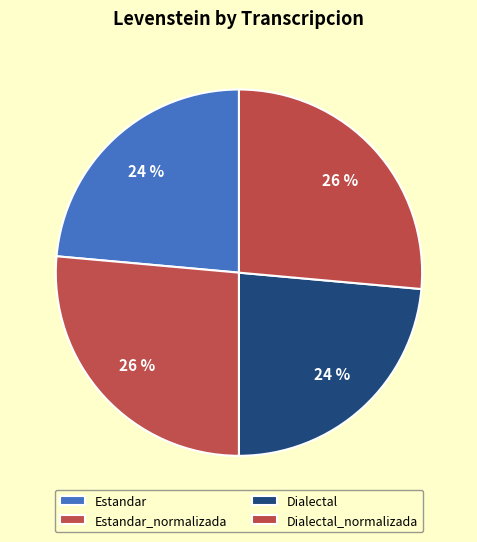

True or false: Dialectal accounts for 13% of the total.

False